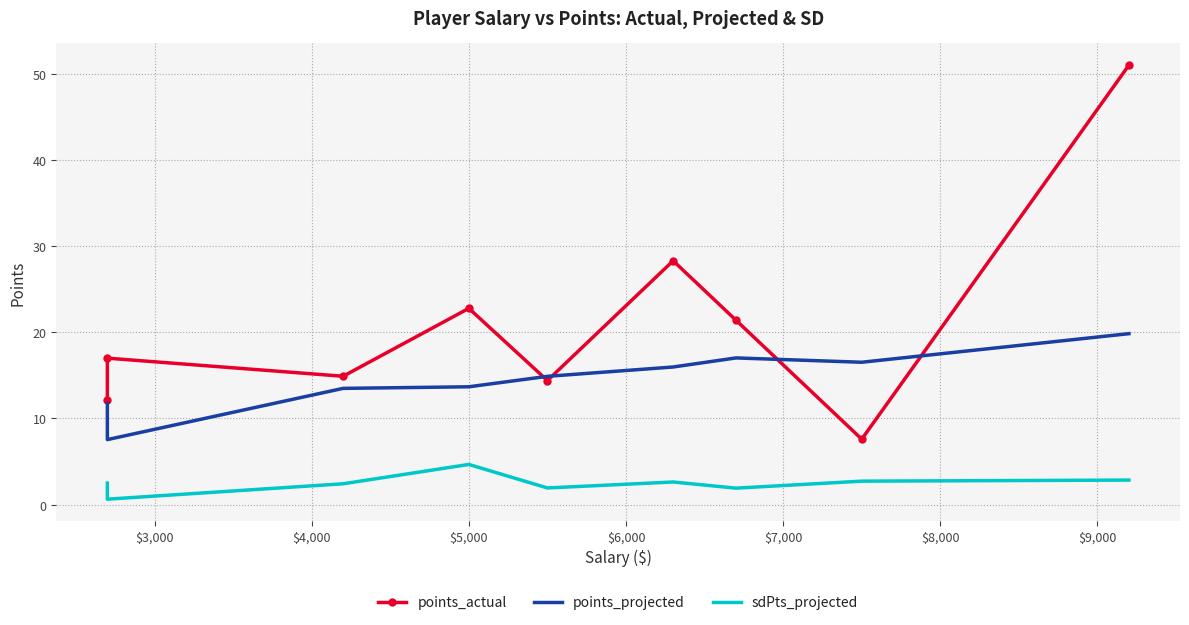

True or false: points_projected has more than 1 interior local peaks.

False